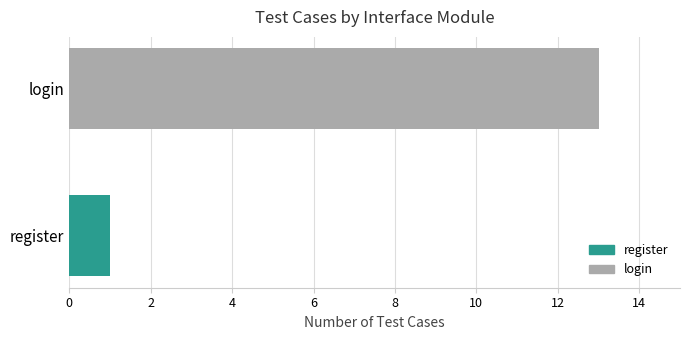

Rank the series by their maximum value, from lowest to highest.

register, login